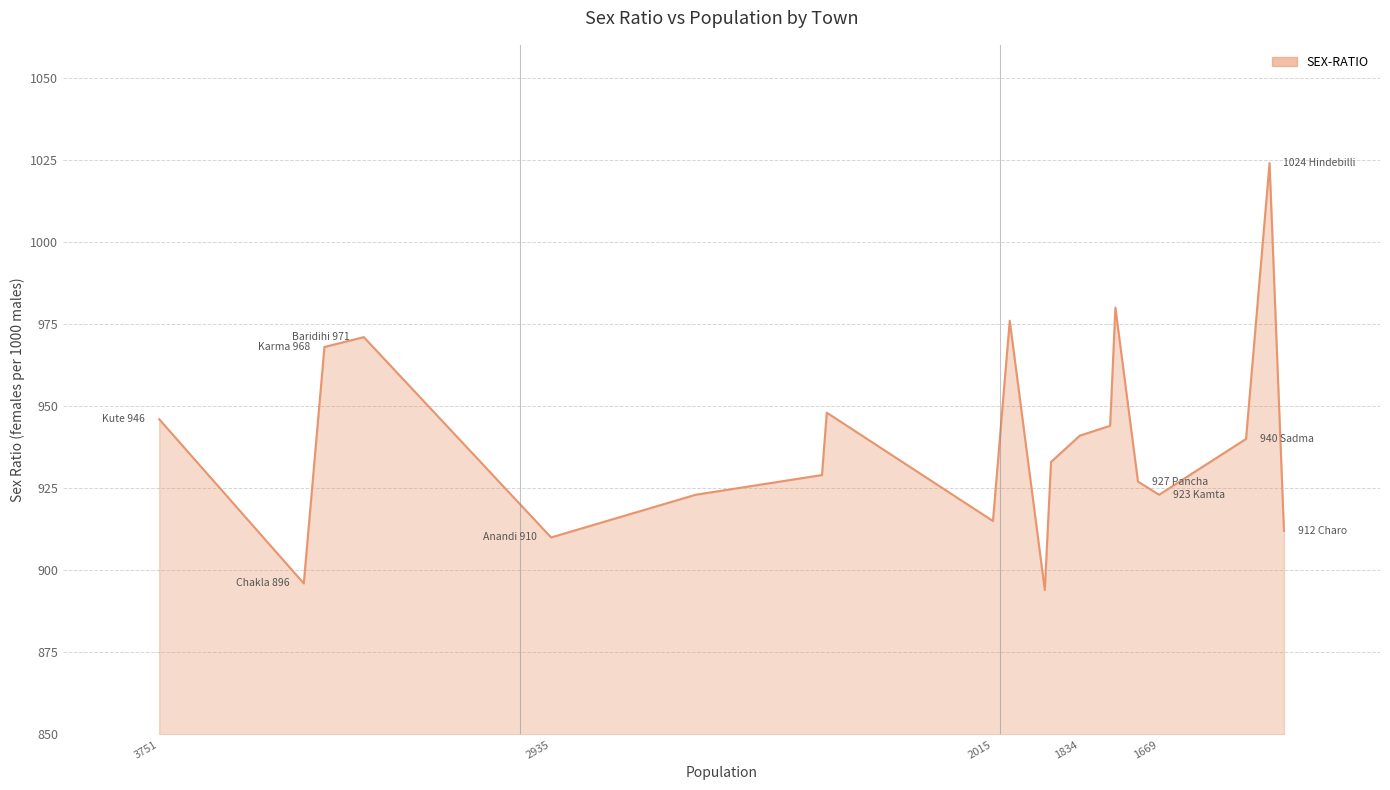

Reading right to left, extract all data points from this chart.

912	1024	940	923	927	980	944	941	933	894	976	915	948	929	923	910	971	968	896	946